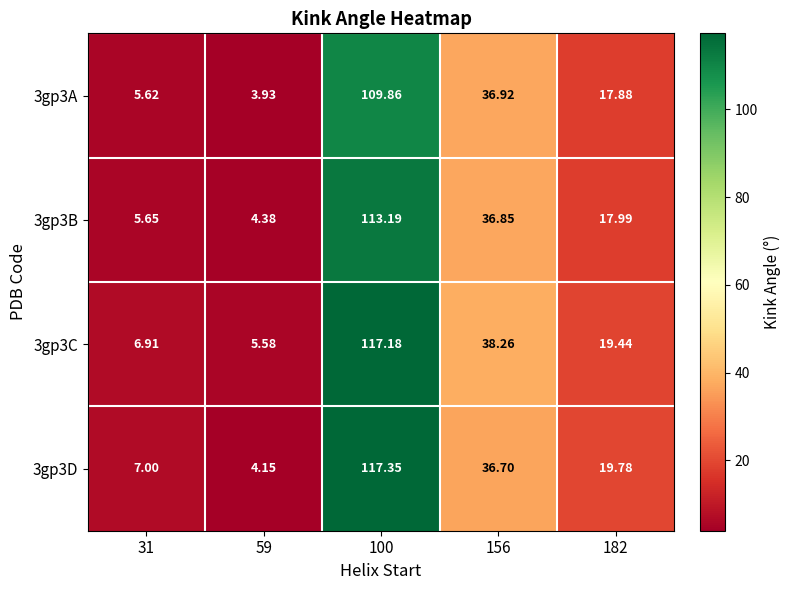

Is the value of 3gp3D at 31 greater than the value of 3gp3A at 31?

Yes